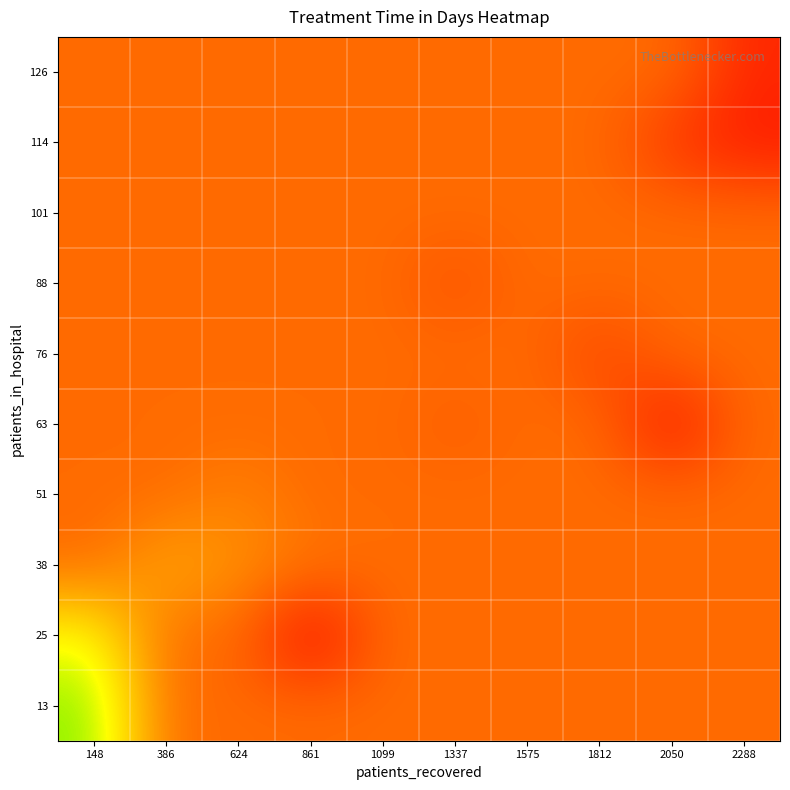

Reading left to right, transcribe all the data shown in this chart.

13: 148=24.7	386=9.1	624=9.1	861=9.1	1099=9.1	1337=9.1	1575=9.1	1812=9.1	2050=9.1	2288=9.1
25: 148=20.5	386=9.1	624=9.1	861=1.0	1099=9.1	1337=9.1	1575=9.1	1812=9.1	2050=9.1	2288=9.1
38: 148=9.1	386=14.0	624=12.0	861=10.0	1099=9.1	1337=9.1	1575=9.1	1812=9.1	2050=9.1	2288=9.1
51: 148=9.1	386=9.1	624=11.0	861=9.0	1099=9.1	1337=9.1	1575=9.1	1812=9.1	2050=9.1	2288=9.1
63: 148=9.1	386=9.1	624=9.1	861=9.1	1099=9.1	1337=8.0	1575=9.1	1812=9.1	2050=2.0	2288=9.1
76: 148=9.1	386=9.1	624=9.1	861=9.1	1099=9.1	1337=9.1	1575=9.1	1812=6.0	2050=9.1	2288=9.1
88: 148=9.1	386=9.1	624=9.1	861=9.1	1099=9.1	1337=7.0	1575=9.1	1812=9.1	2050=9.1	2288=9.1
101: 148=9.1	386=9.1	624=9.1	861=9.1	1099=9.1	1337=9.1	1575=9.1	1812=9.1	2050=9.1	2288=9.1
114: 148=9.1	386=9.1	624=9.1	861=9.1	1099=9.1	1337=9.1	1575=9.1	1812=9.1	2050=5.0	2288=3.0
126: 148=9.1	386=9.1	624=9.1	861=9.1	1099=9.1	1337=9.1	1575=9.1	1812=9.1	2050=9.1	2288=4.0